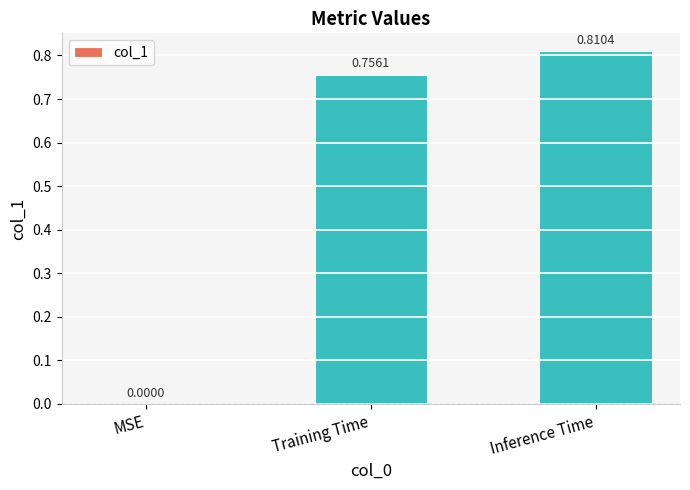

What is the change in value from Training Time to Inference Time?

+0.1